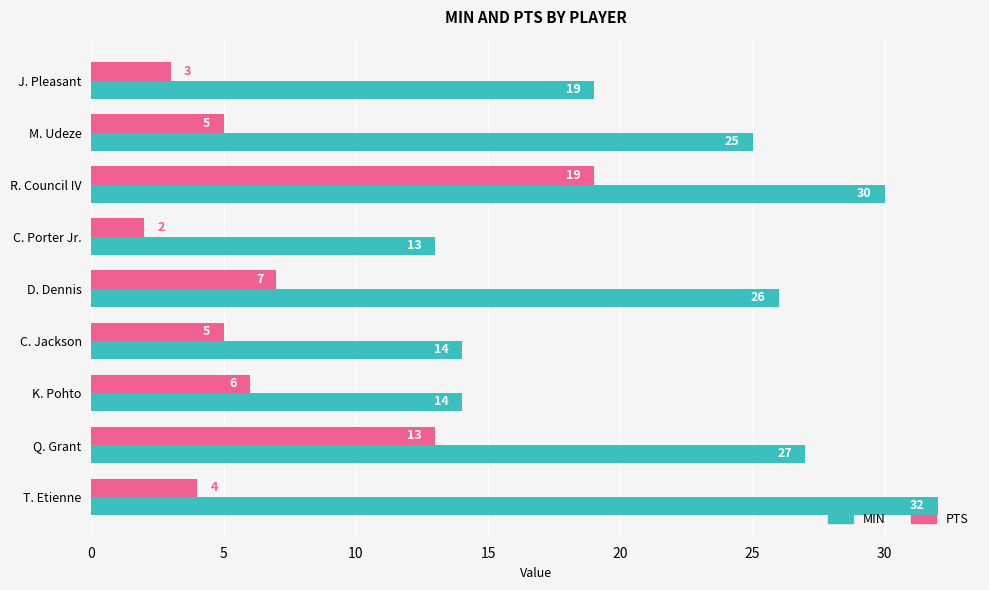

Rank the series by their maximum value, from highest to lowest.

MIN, PTS